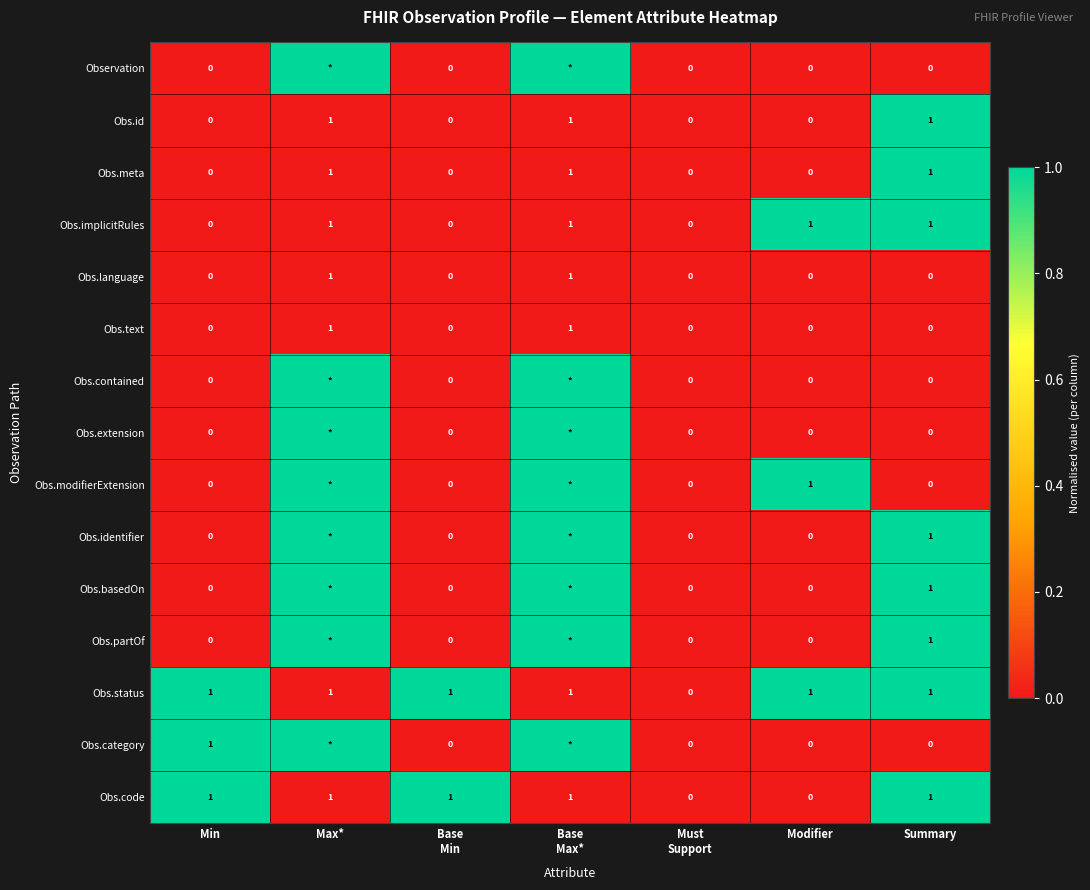

The value of Obs.partOf at Max* is 2. True or false?

False